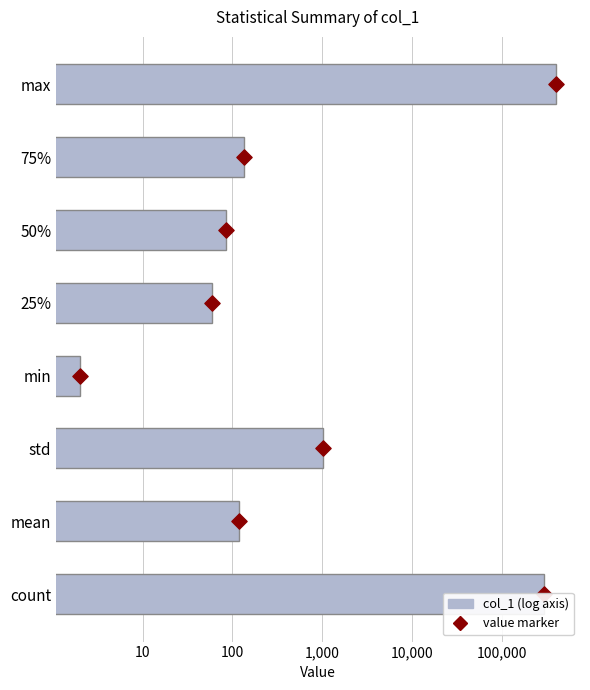

What are all the series names shown in the legend?

col_1, value marker